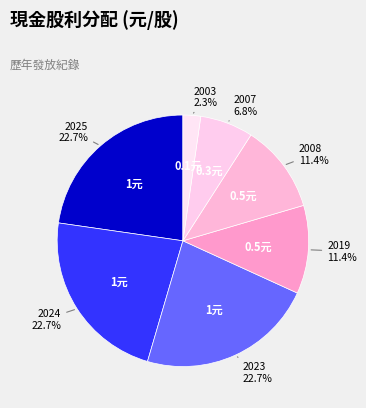

Count the number of slices in the pie.

7